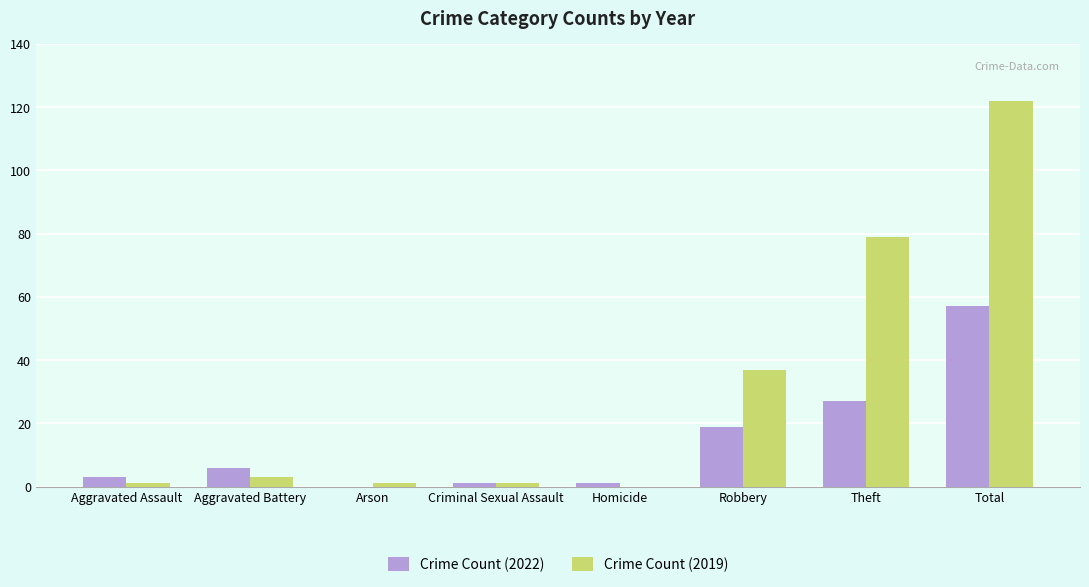

The Crime Count (2022) series shows 3 at Aggravated Assault. True or false?

True